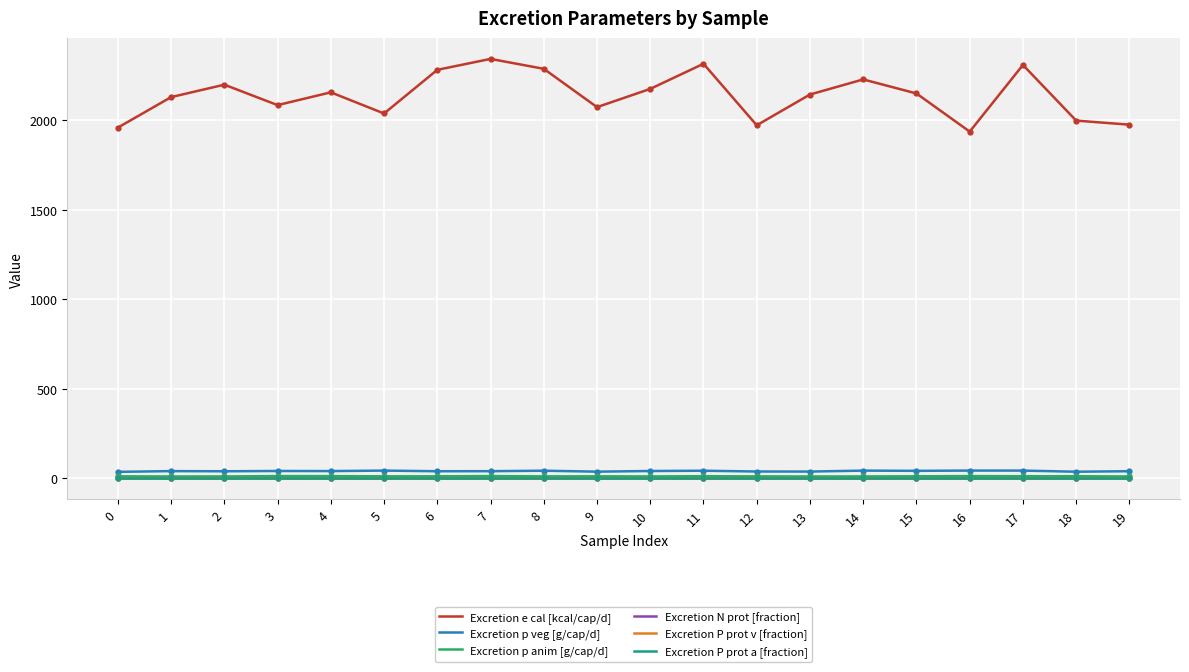

Which series has the widest spread of values?

Excretion e cal [kcal/cap/d]